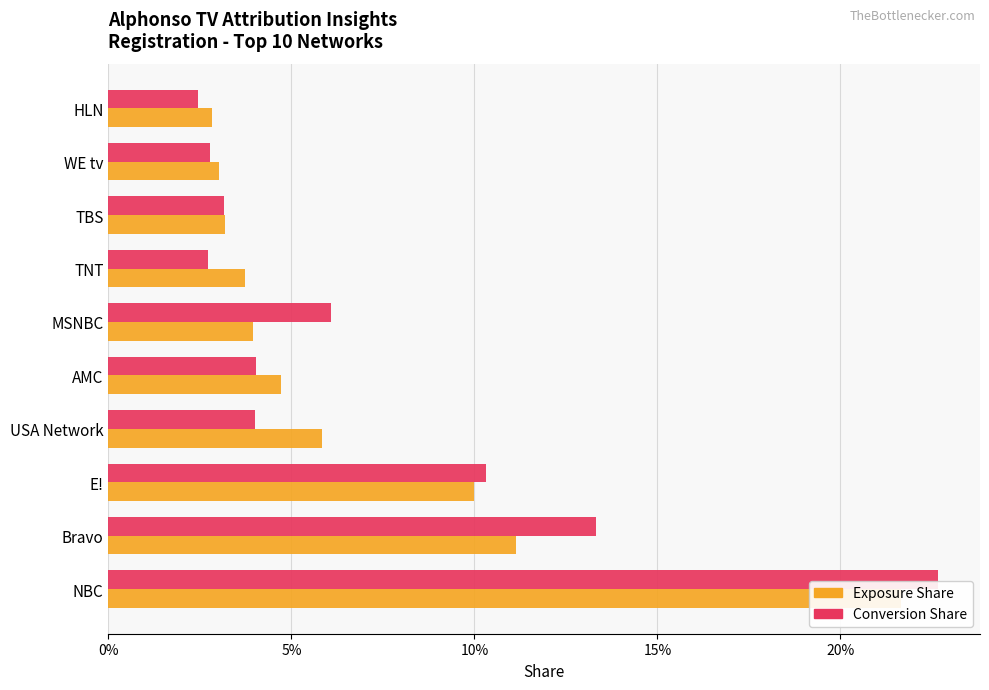

What are all the series names shown in the legend?

Exposure Share, Conversion Share